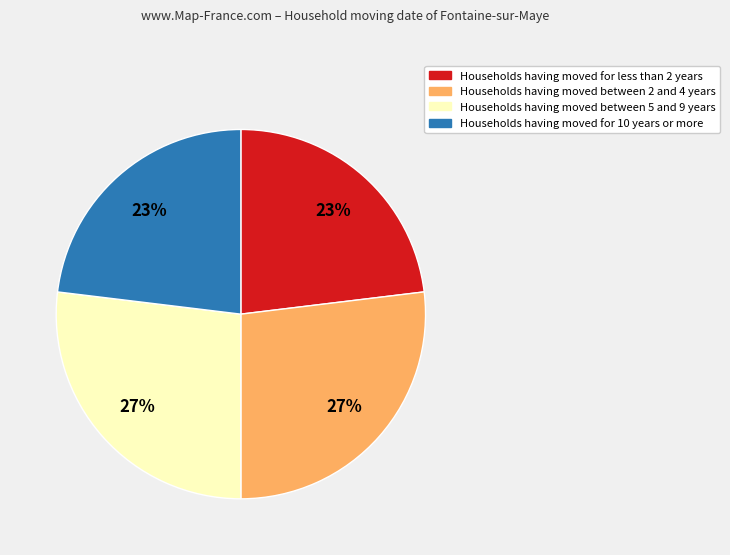

Is there a majority slice in this chart?

No